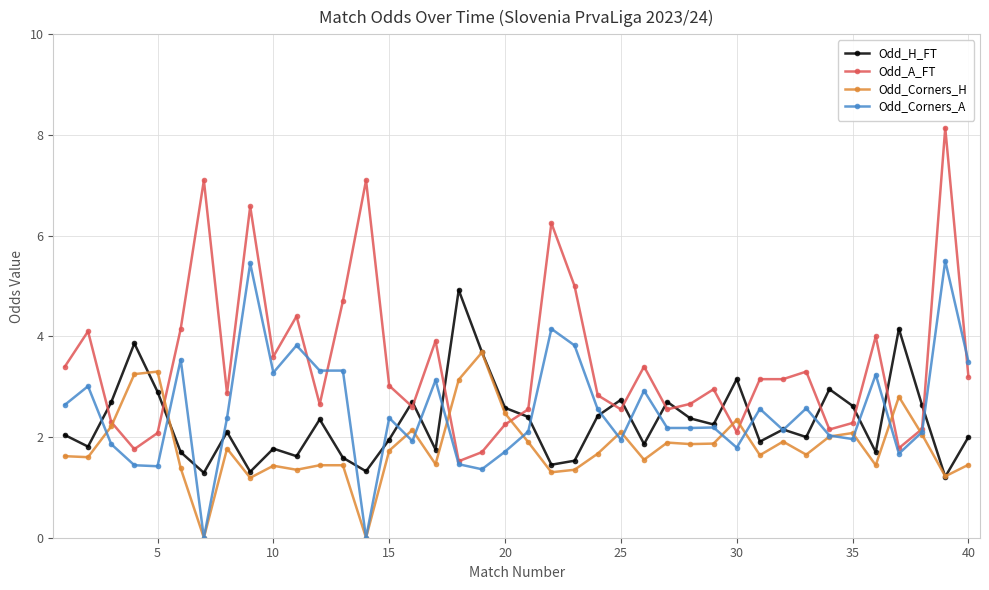

At how many categories does at least one series exceed 6?

5